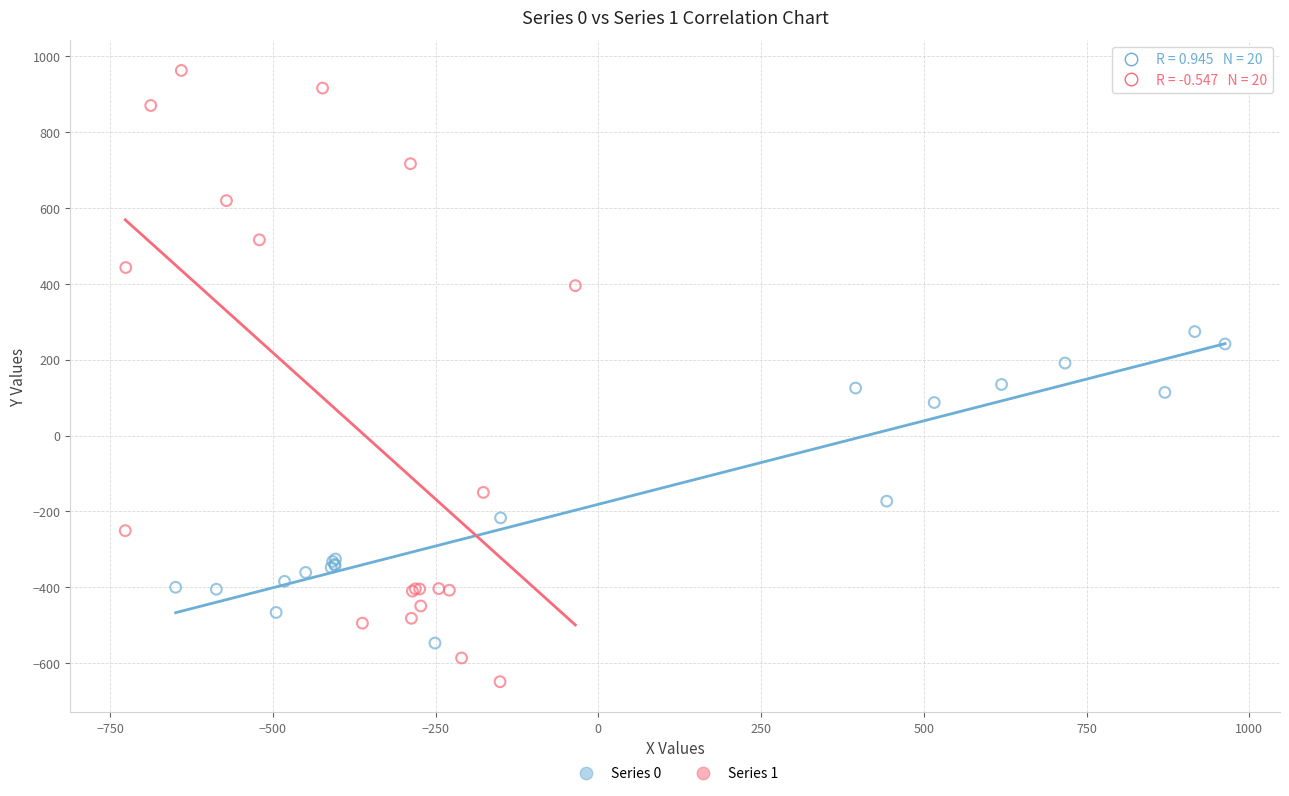

Which series reaches the minimum Y coordinate?

Series 1